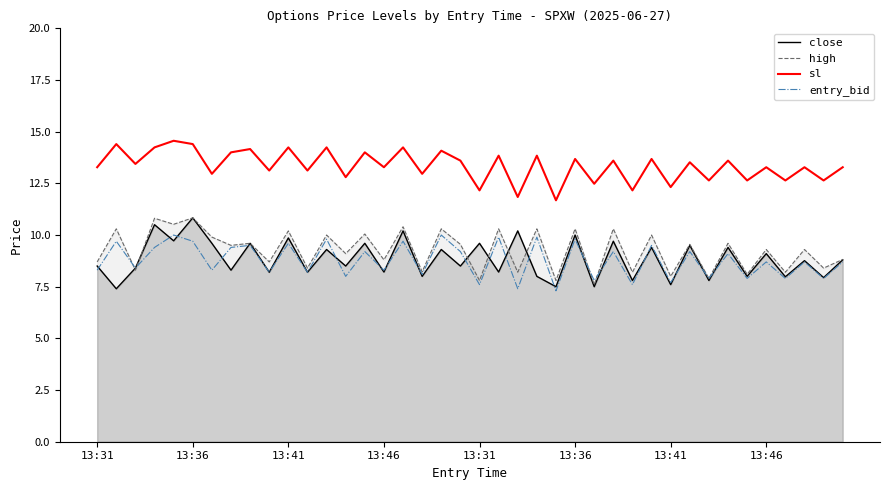

Between 9 and 37, which series saw the biggest shift?

high